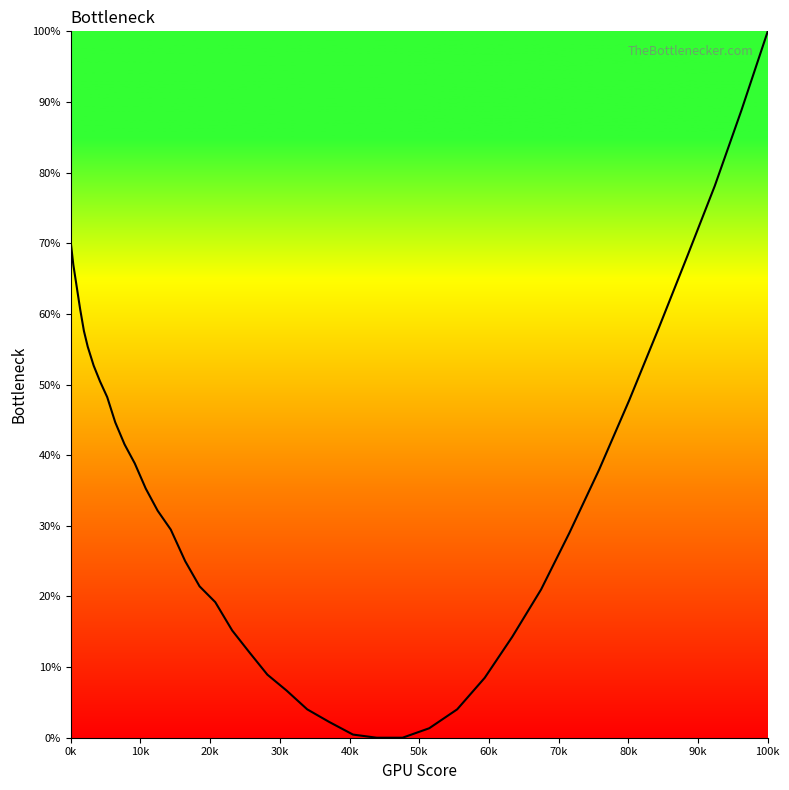

What is the difference between the maximum and minimum values?

100.0